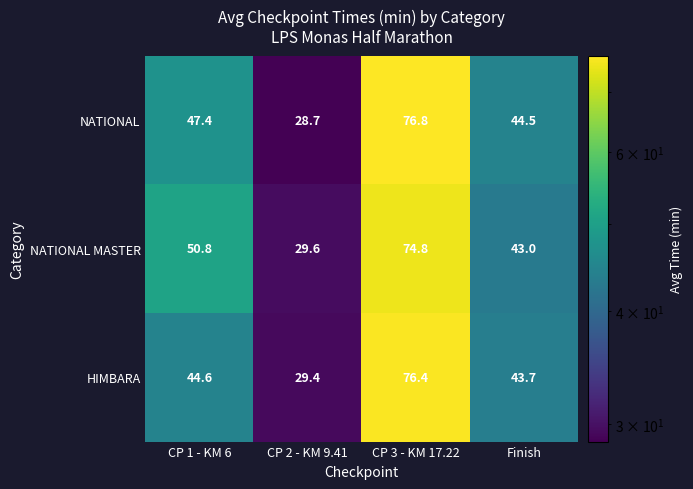

Which series has the largest range (max minus min)?

NATIONAL